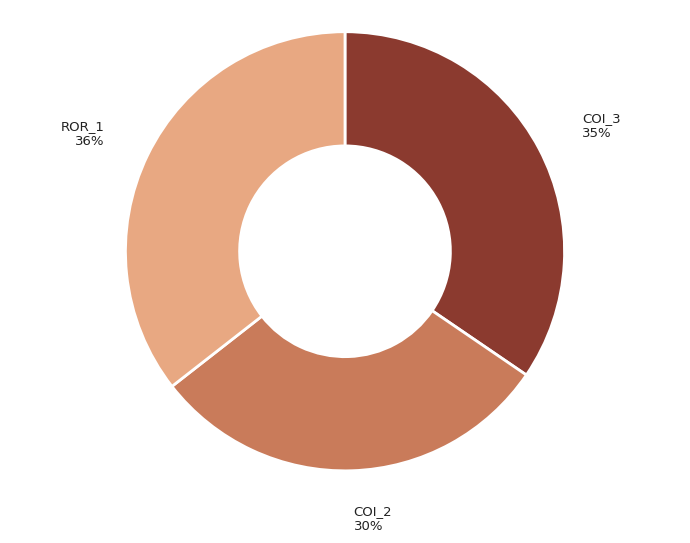

Which slice is the smallest?

COI_2